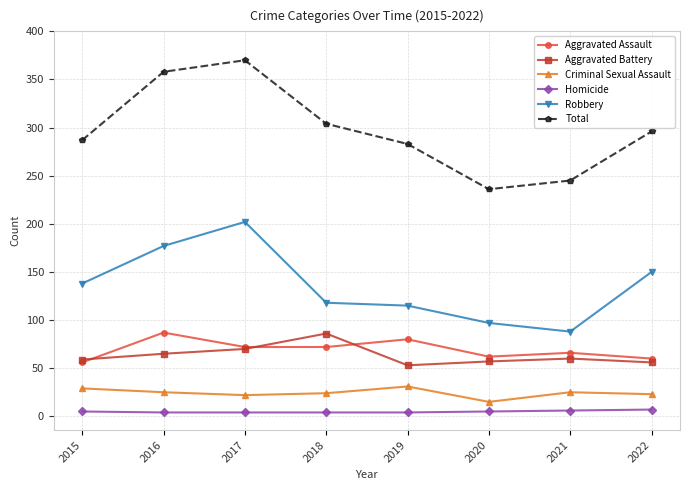

What is the value of the Aggravated Battery point at the 7th from the left?

60